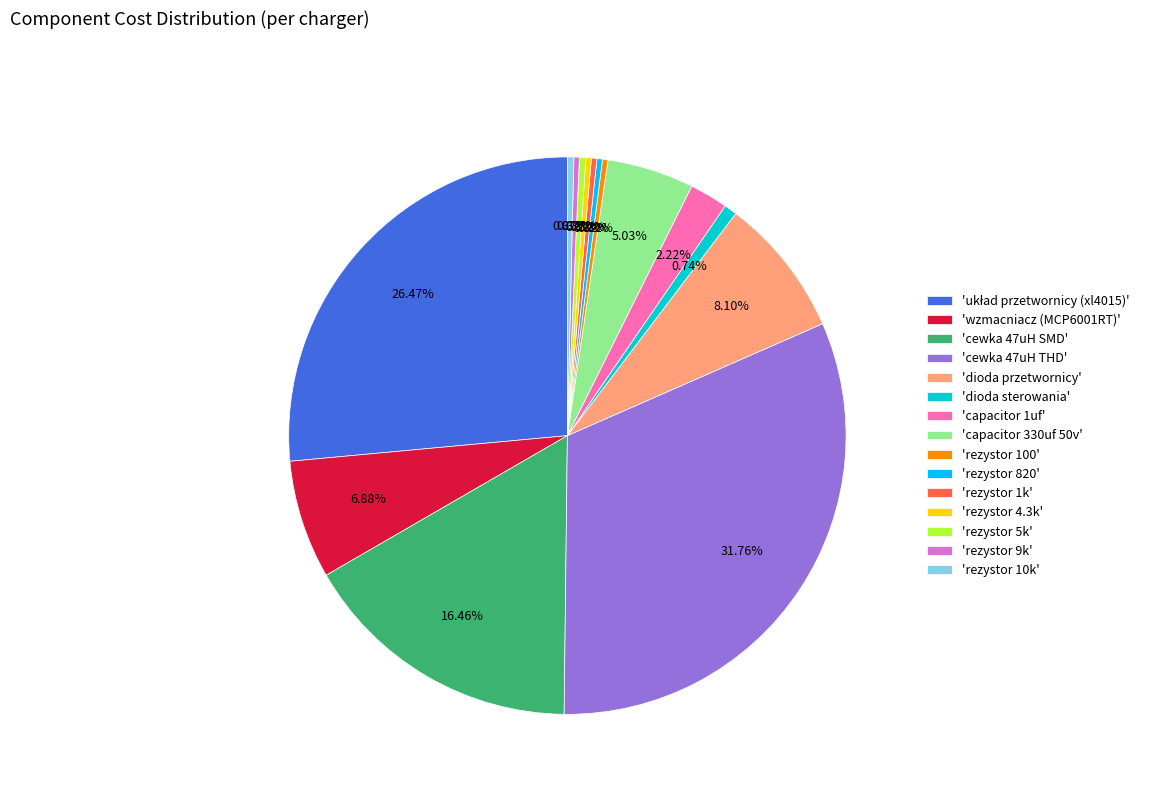

Is there a majority slice in this chart?

No